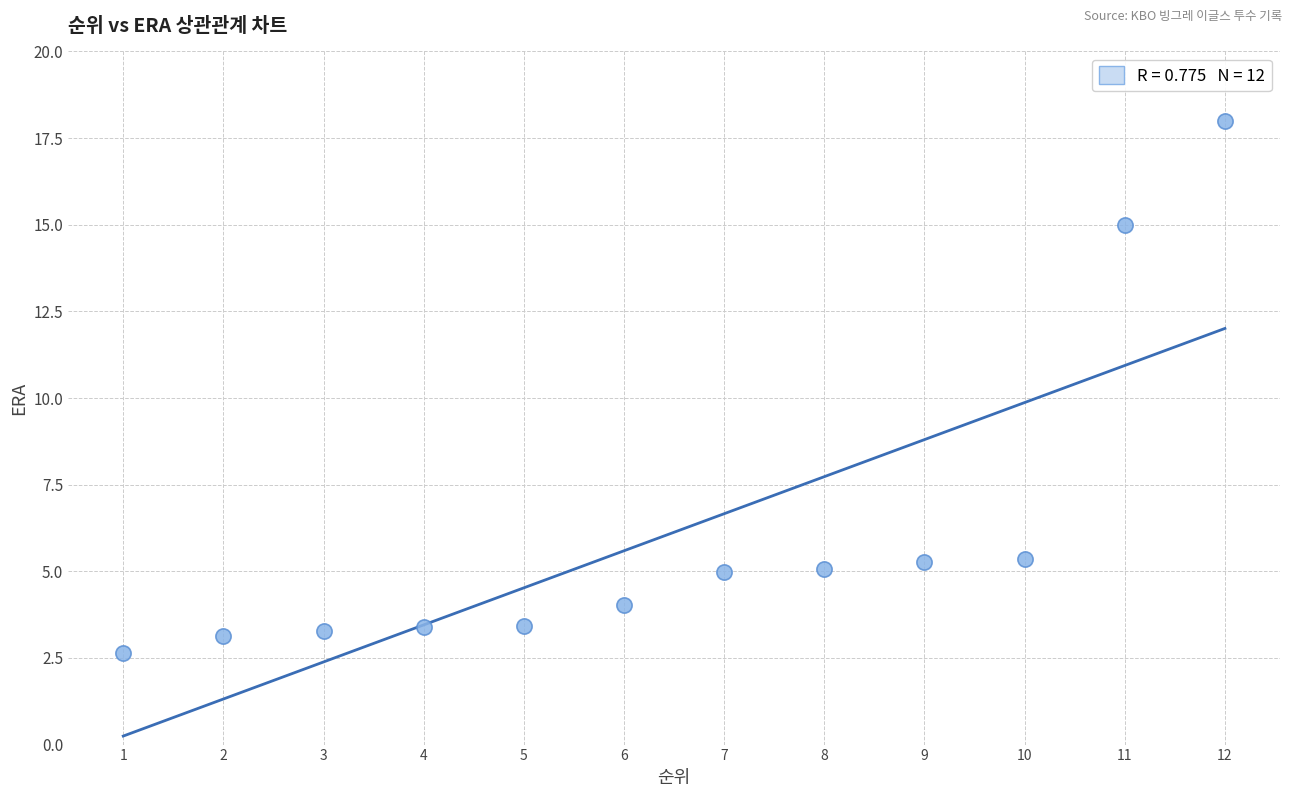

What is the average X value?

6.5